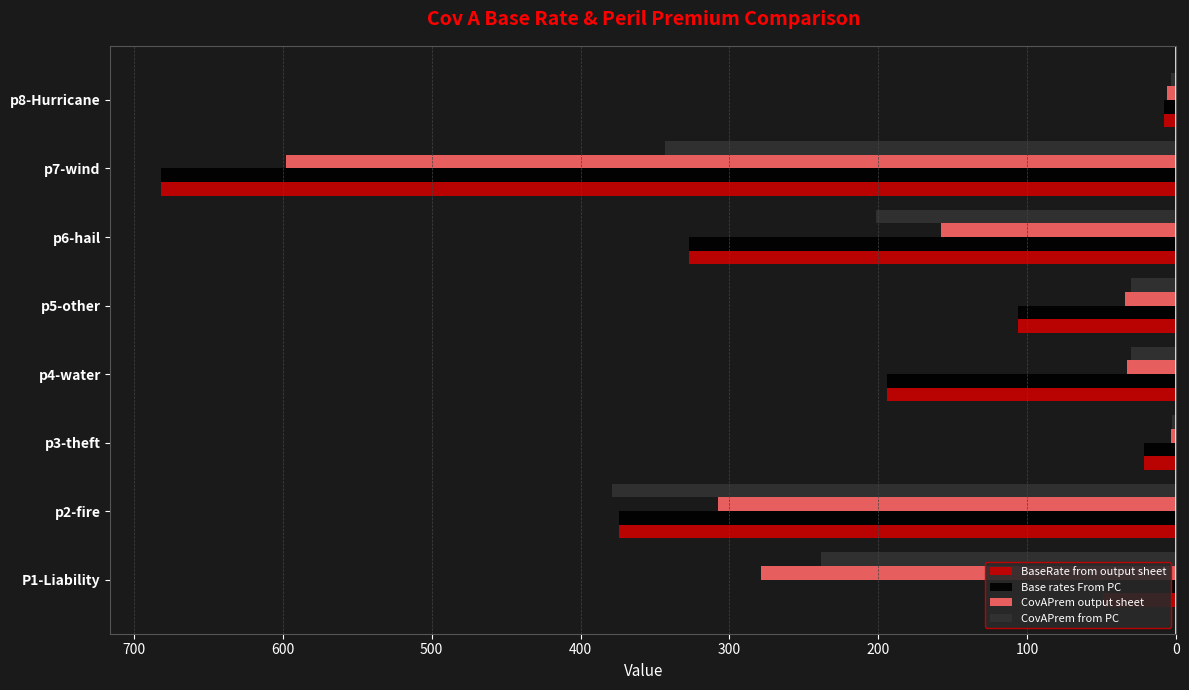

List the series in order of their peak value, highest first.

CovAPrem from PC, CovAPrem output sheet, BaseRate from output sheet, Base rates From PC